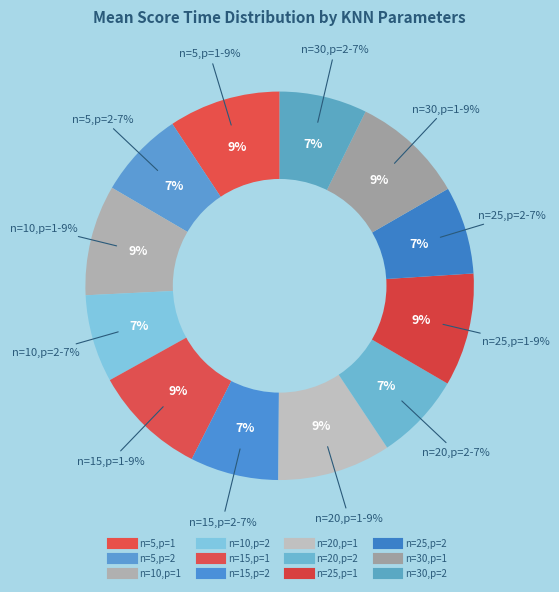

Does n=30,p=1 account for over 50% of the chart?

No